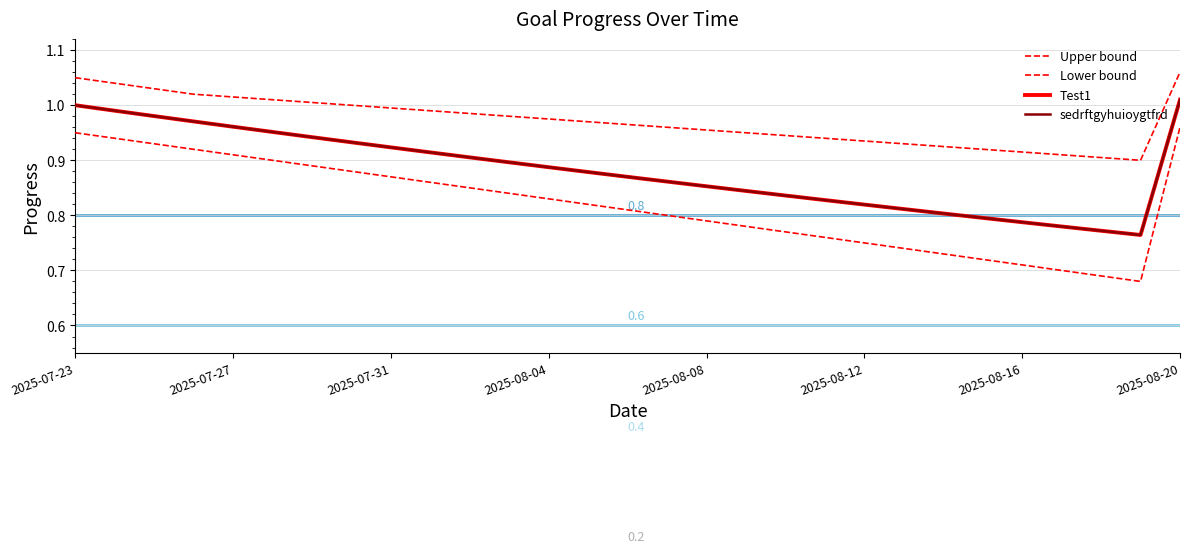

Does the chart have visible grid lines?

Yes